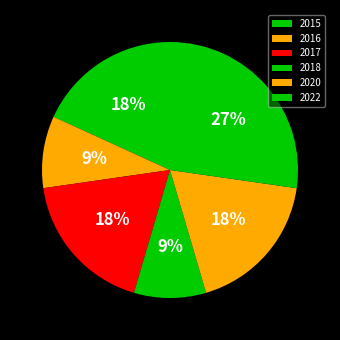

To the nearest percent, what percentage of the pie is 2015?

18%